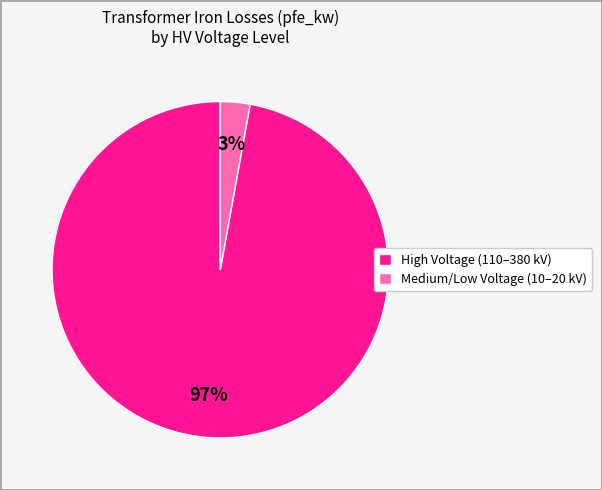

Which slice is the smallest?

Medium/Low Voltage (10–20 kV)